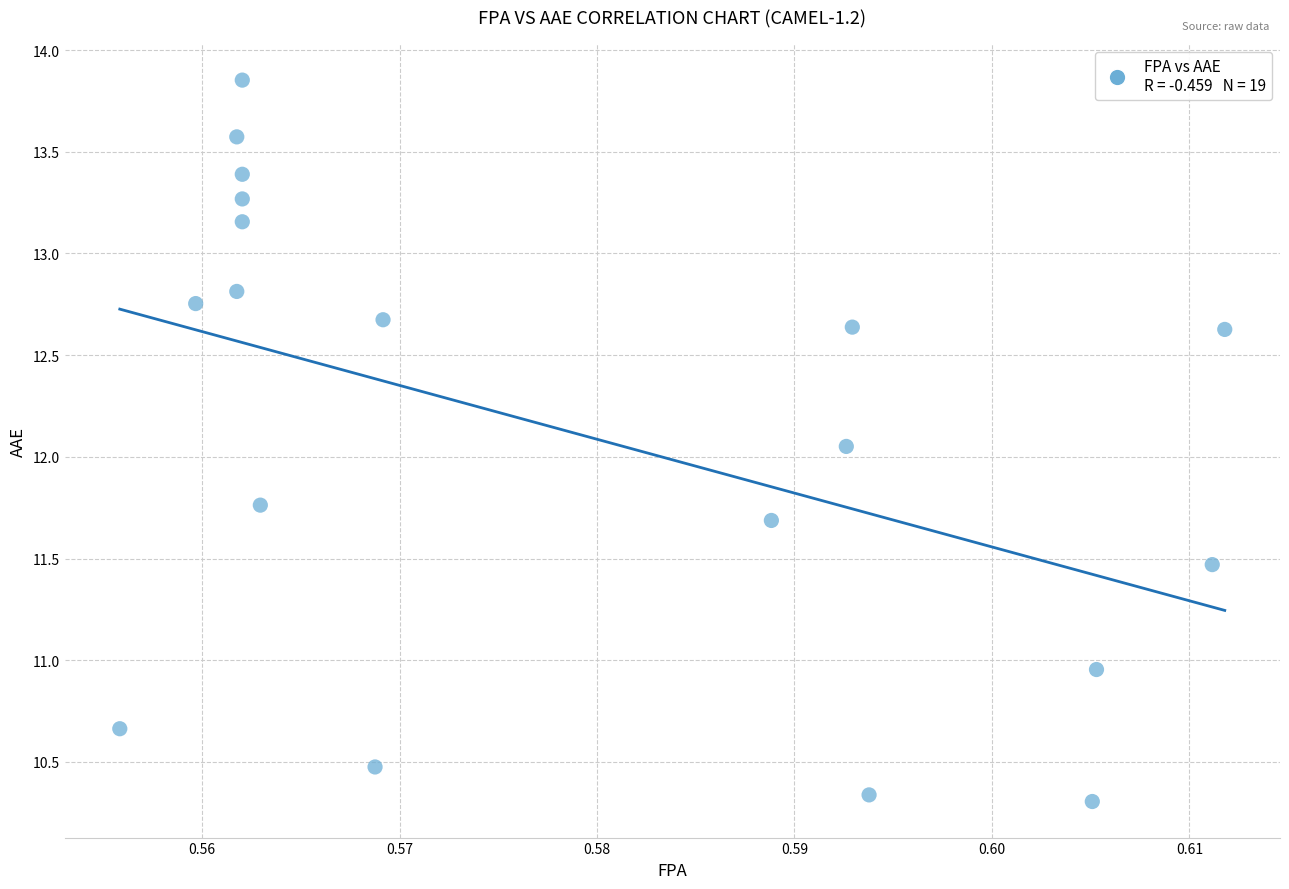

What is the range of Y values (max minus min)?

3.5